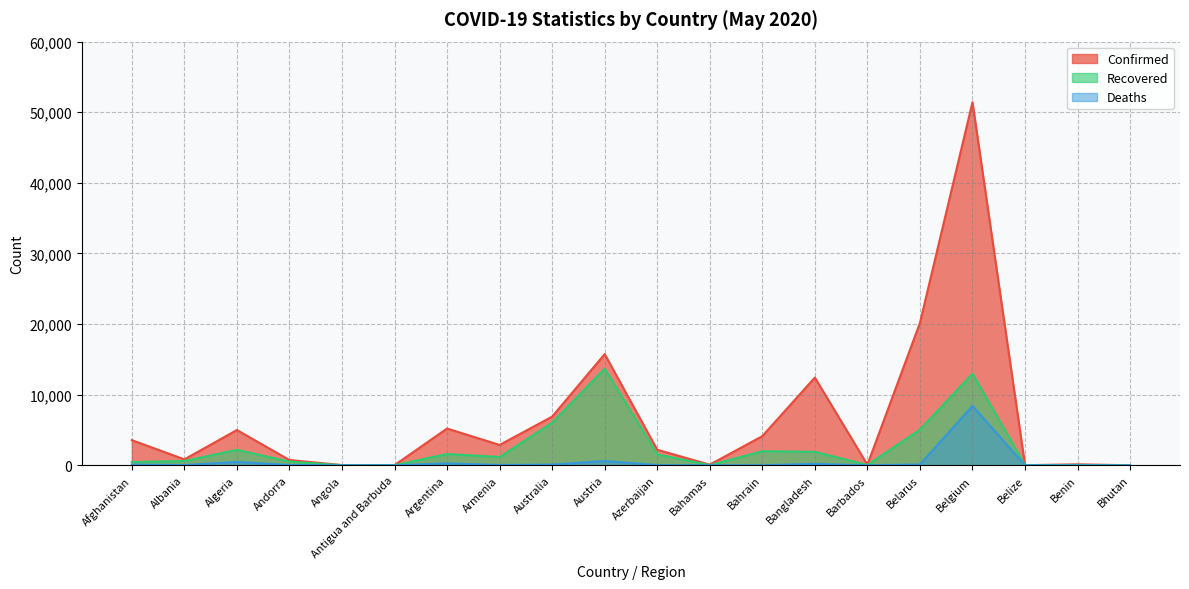

Does the chart display data point markers on the line(s)?

No